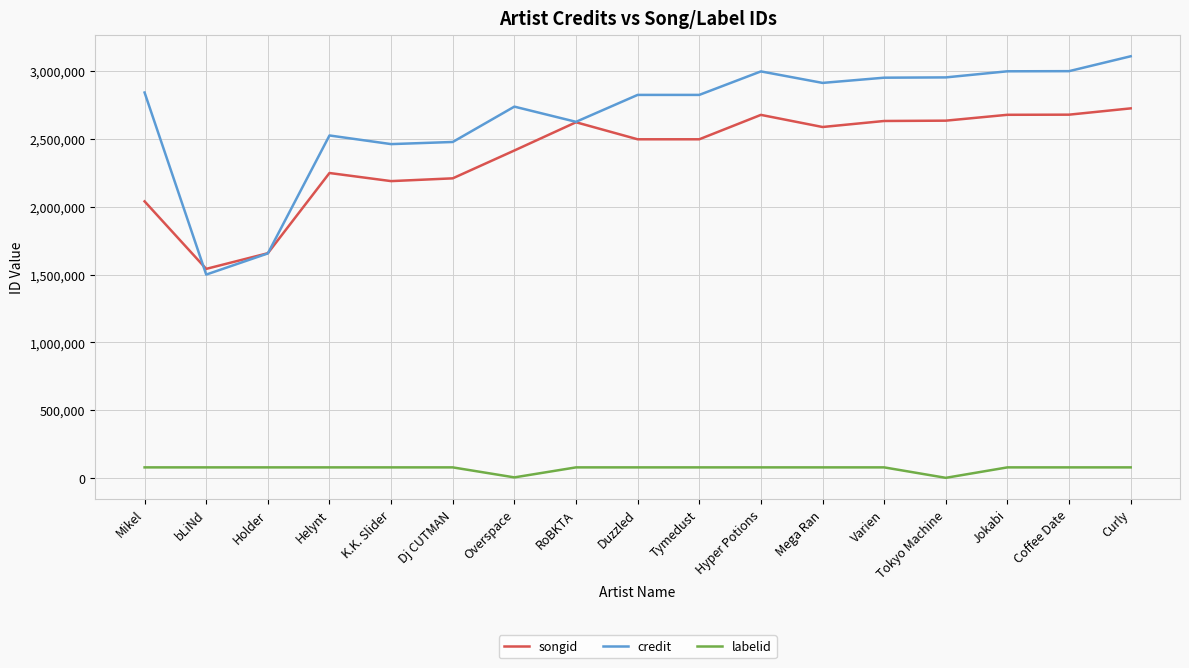

True or false: songid and labelid intersect in this chart.

False